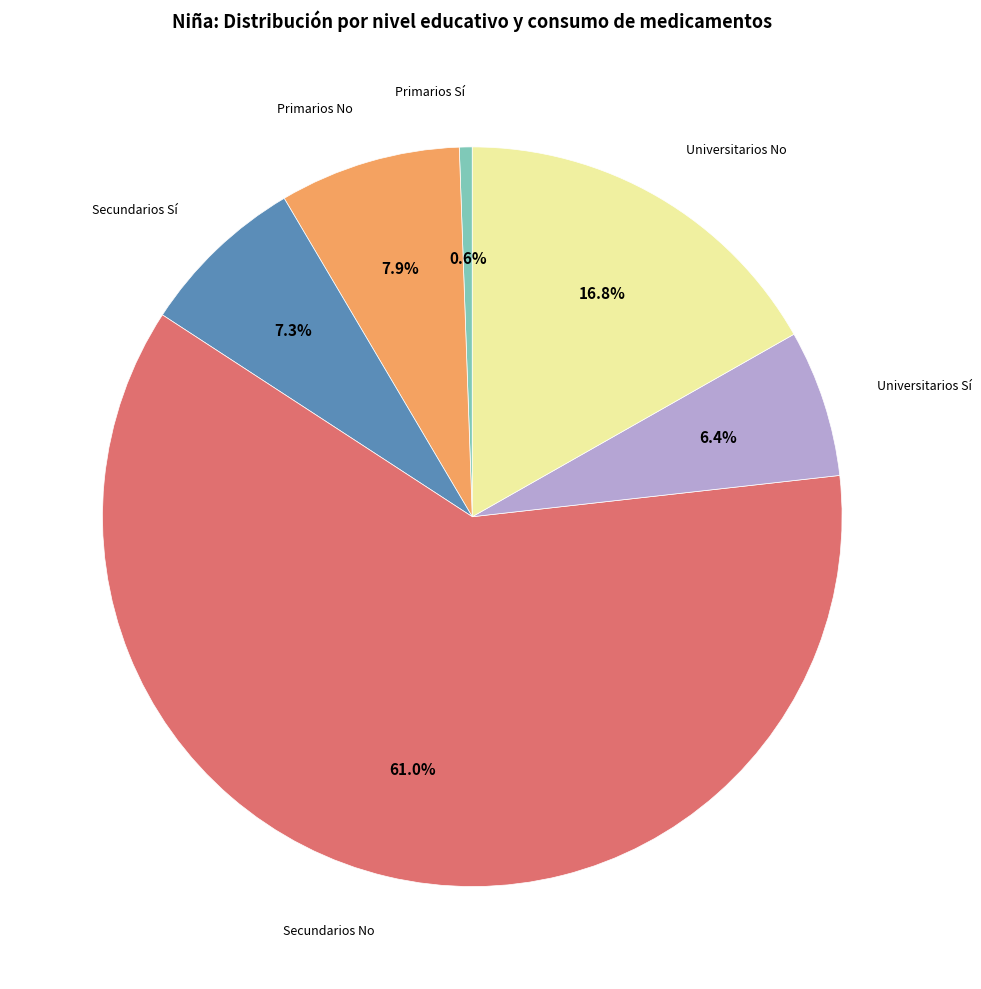

How many segments does this pie chart have?

6